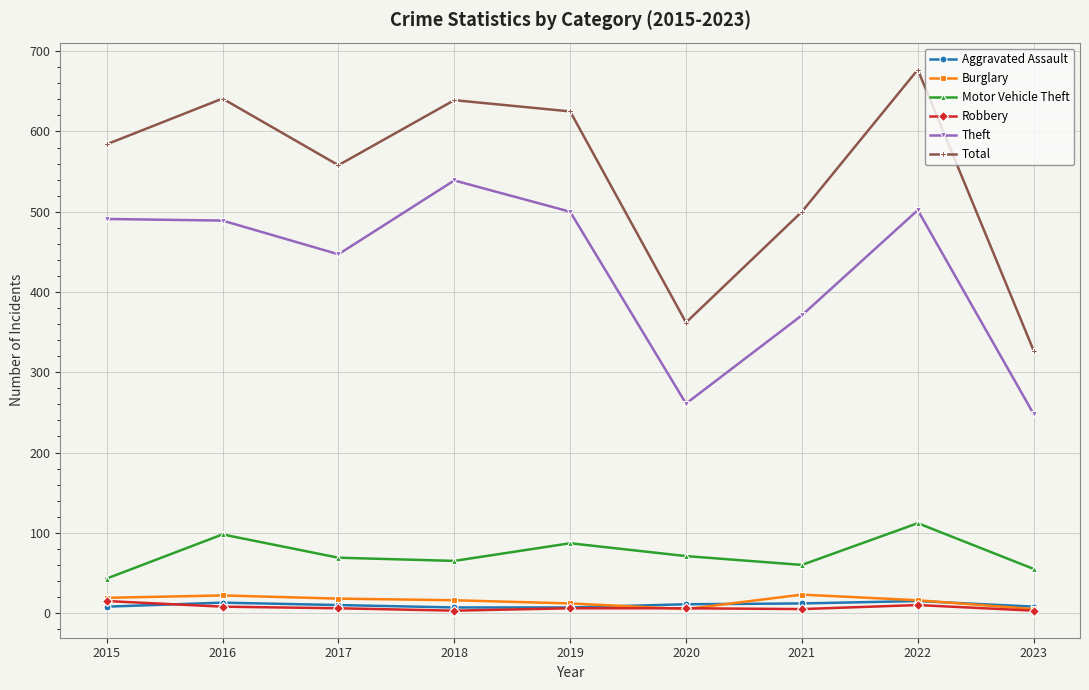

In Robbery, how many points are lower than both neighbors (excluding endpoints)?

2